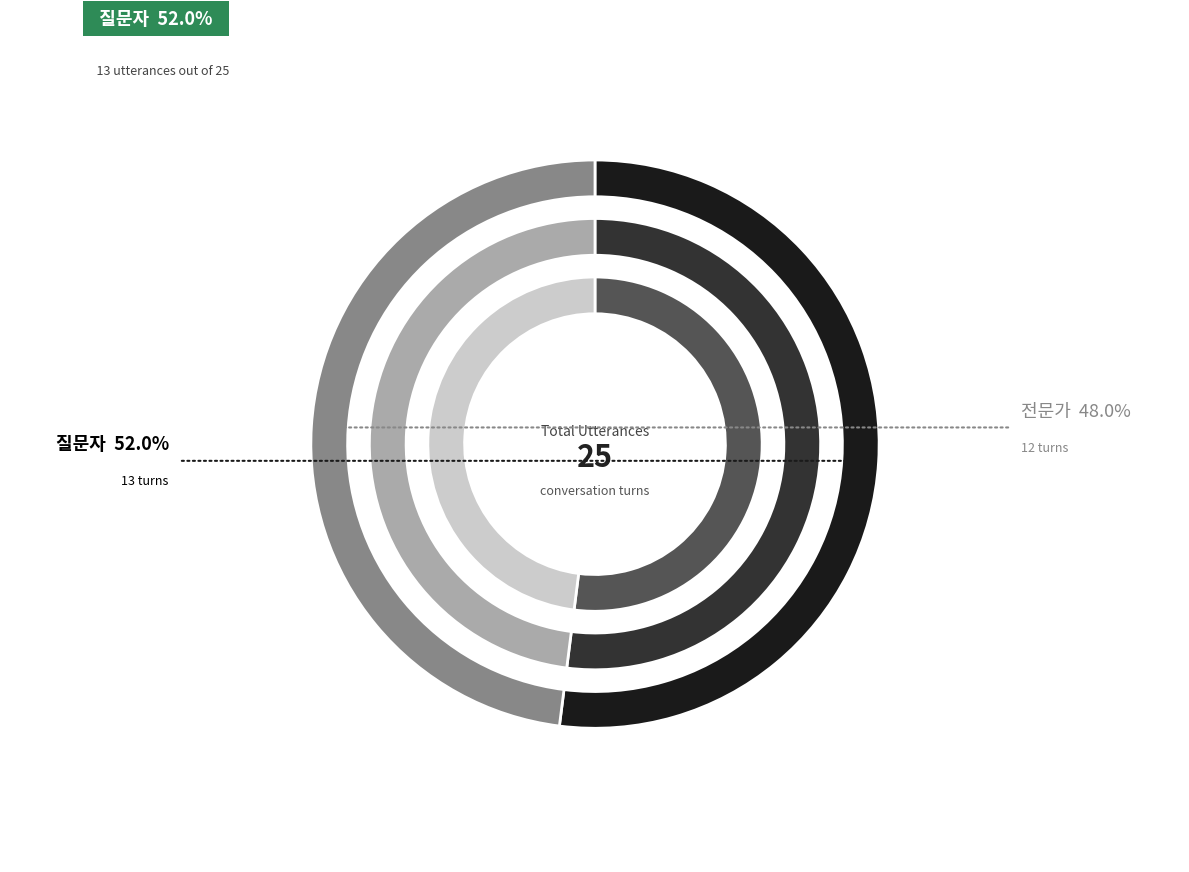

Between 질문자 and 전문가, which is larger?

질문자